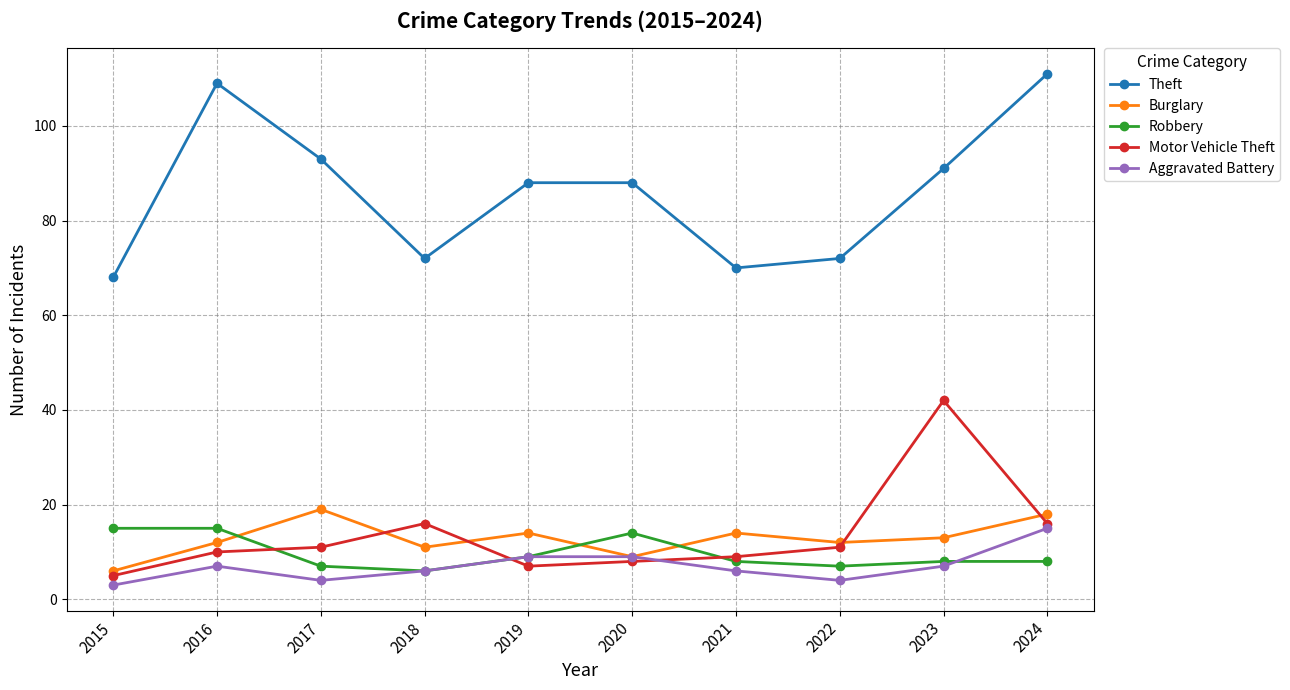

How many interior local valleys does the Burglary series have?

3